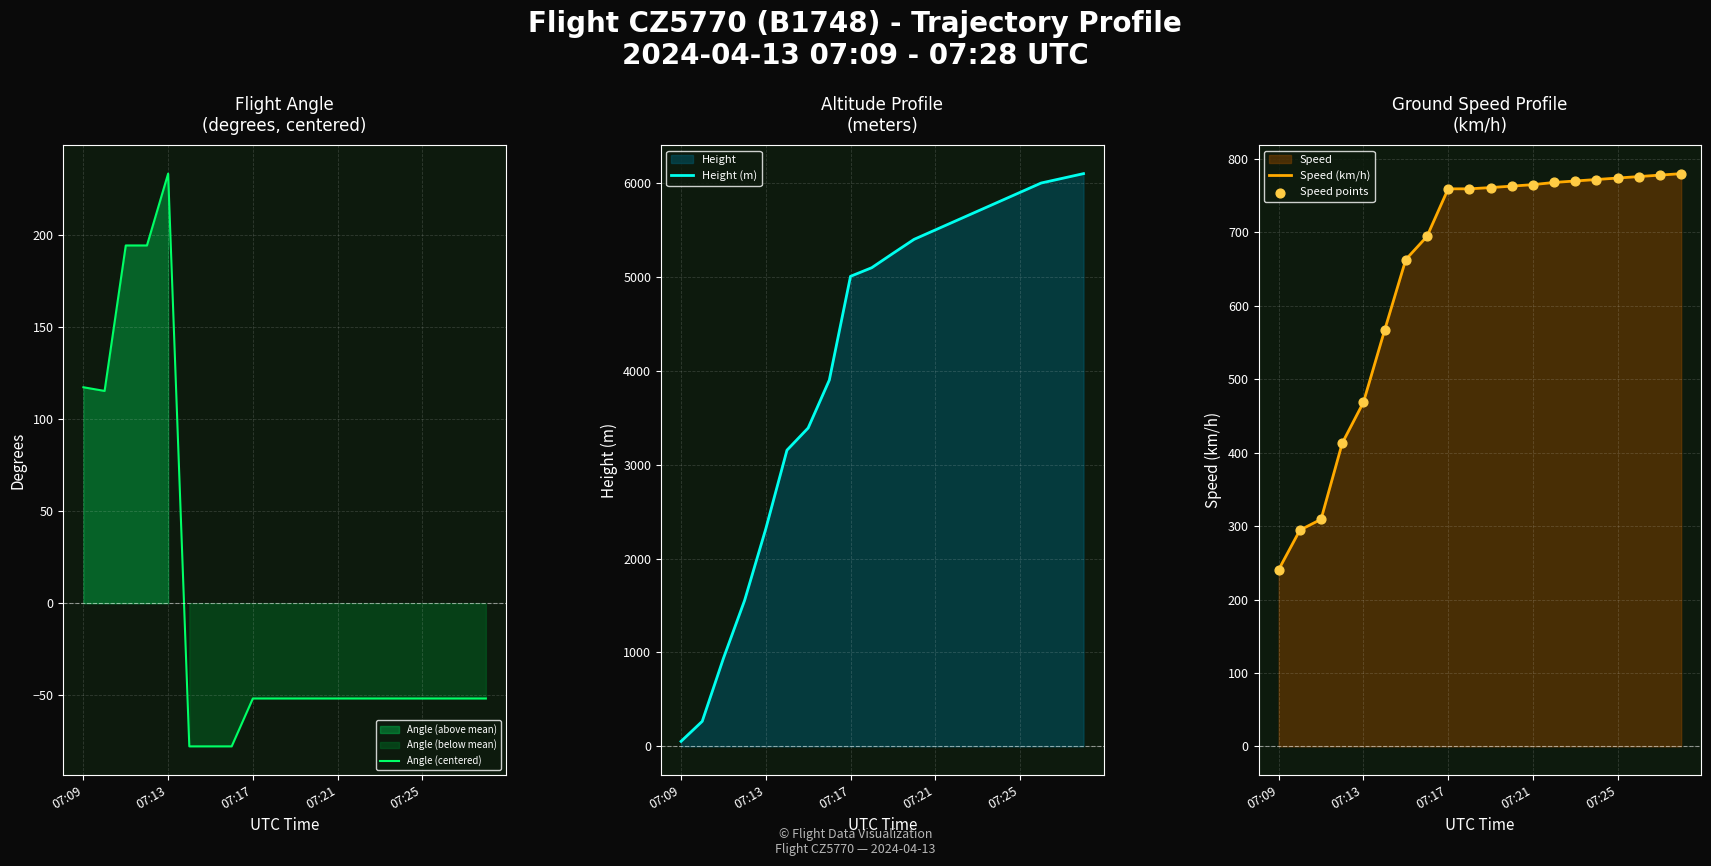

What is the maximum value for Speed (km/h)?

780.0